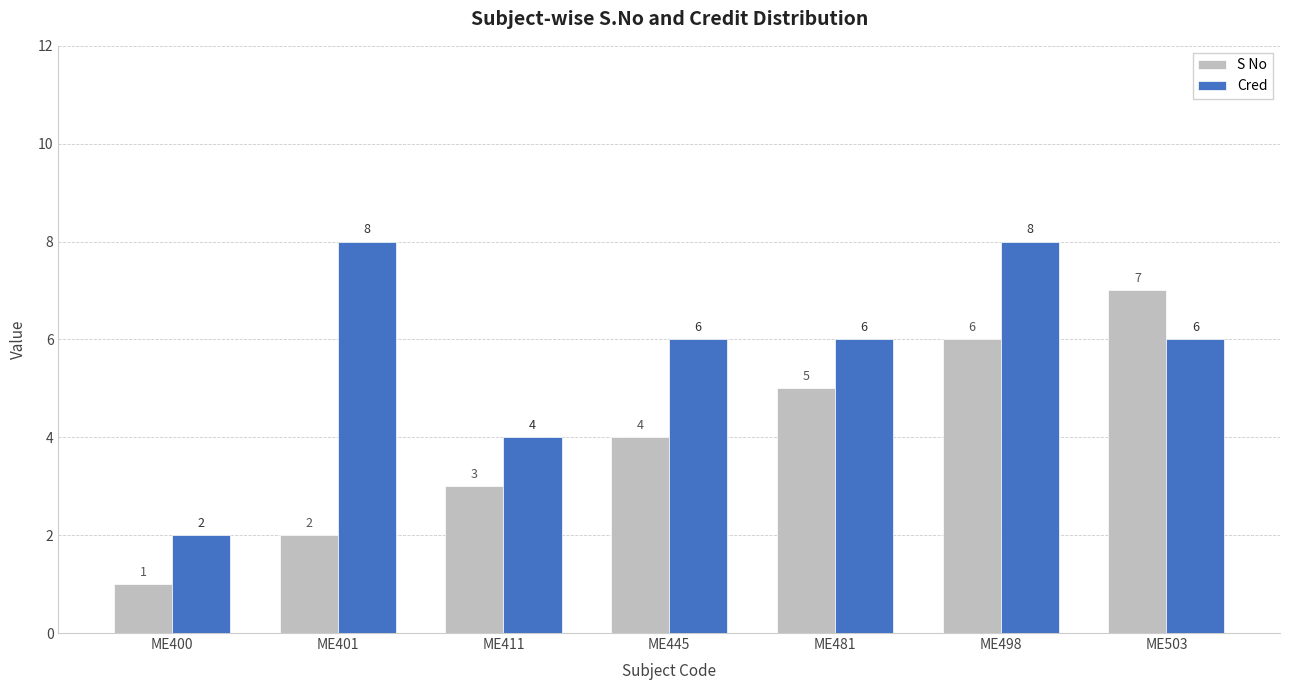

What are all the series names shown in the legend?

S No, Cred